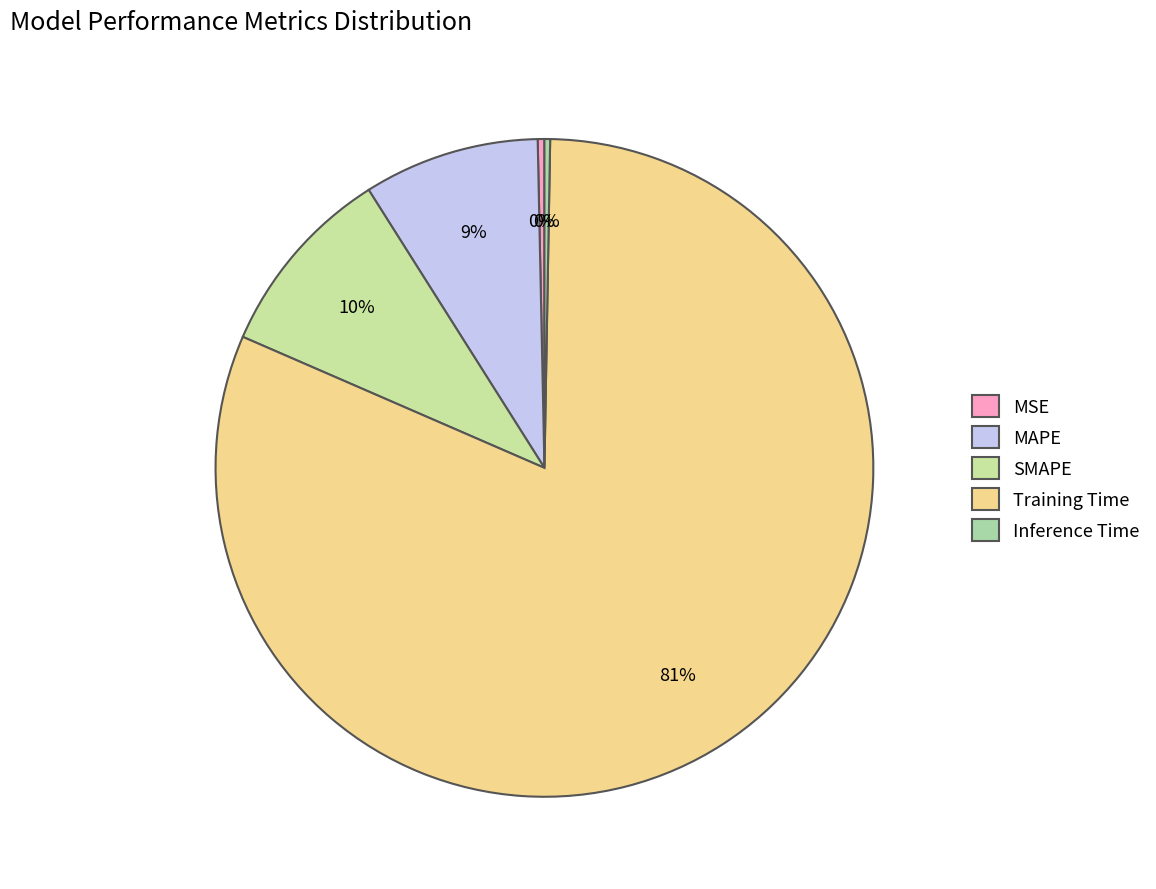

Count the number of slices in the pie.

5